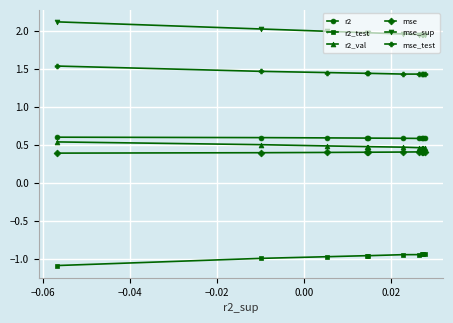

What is the average value of the r2 series?

0.6